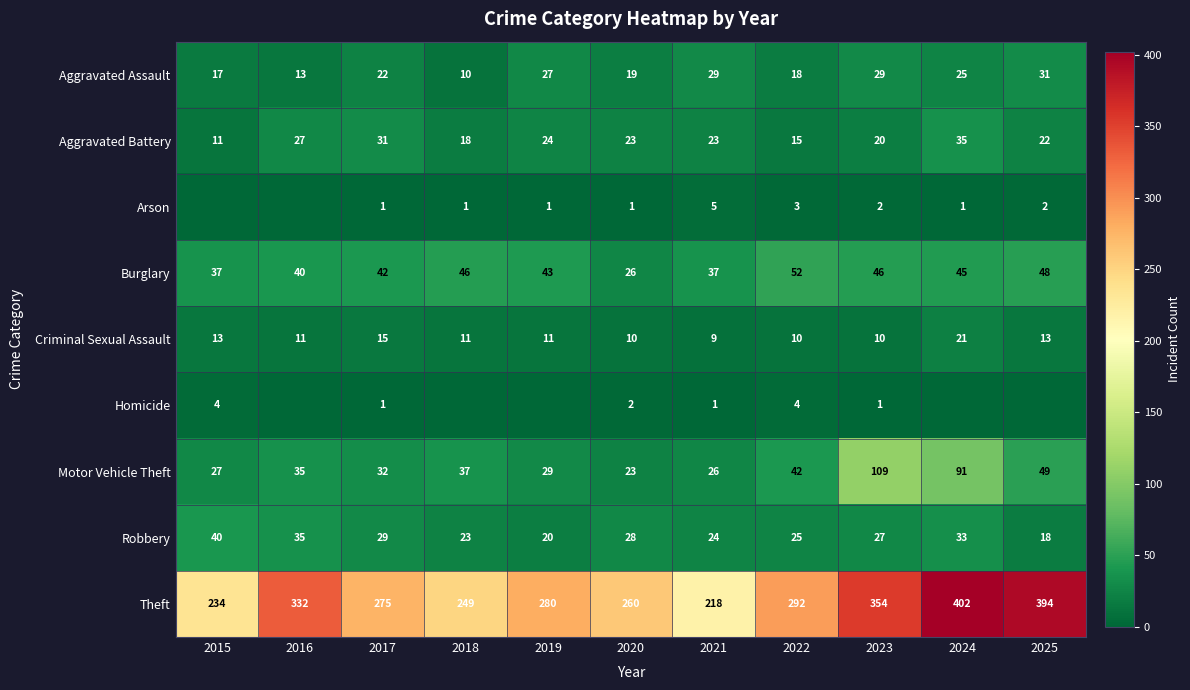

At how many categories does at least one series exceed 389?

2